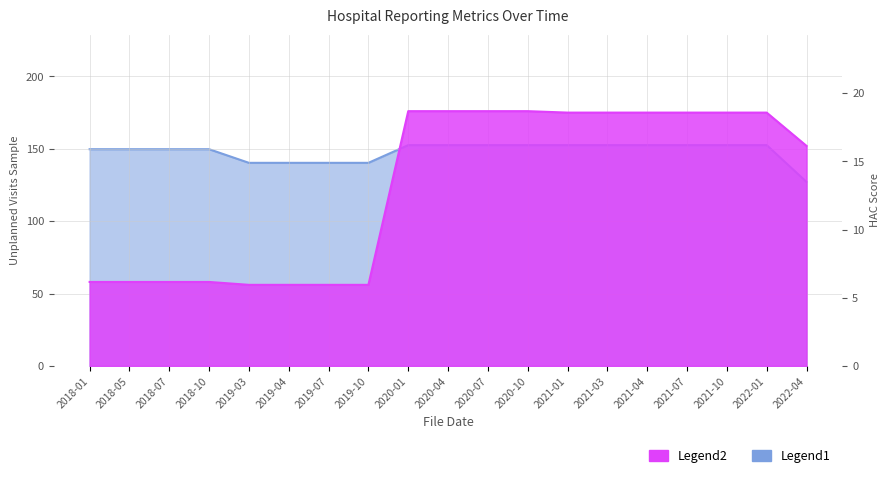

The Legend1 series shows 245.1 at 2020-10. True or false?

False